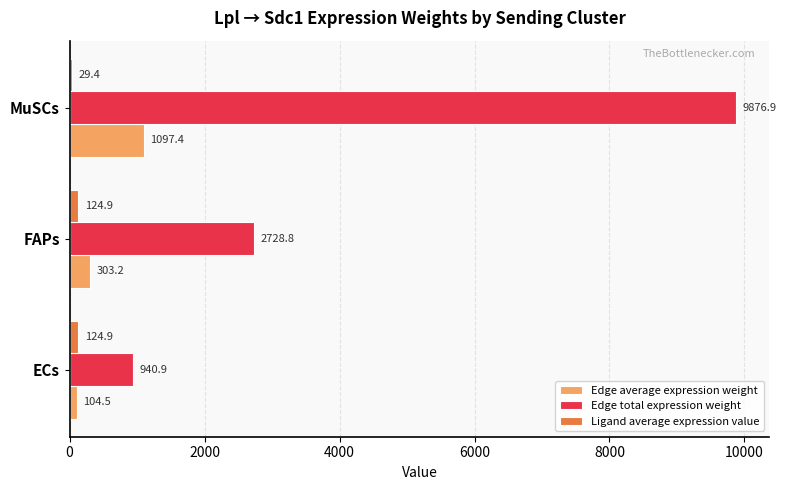

At which category is the sum across all series the highest?

MuSCs